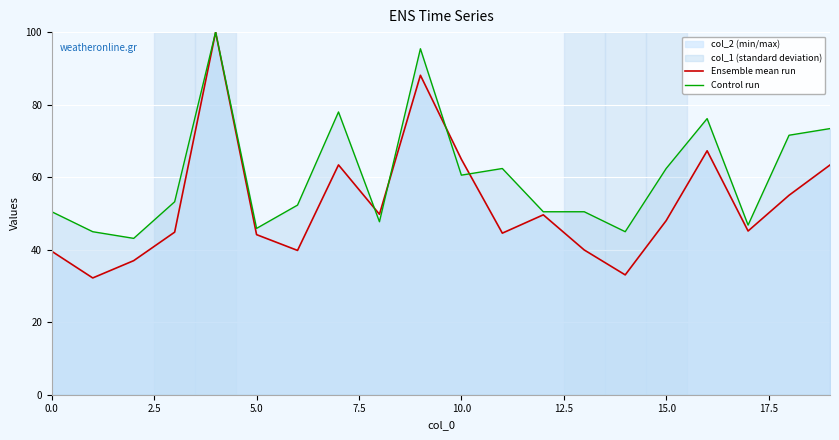

How many values in the Control run series are below 53?

10